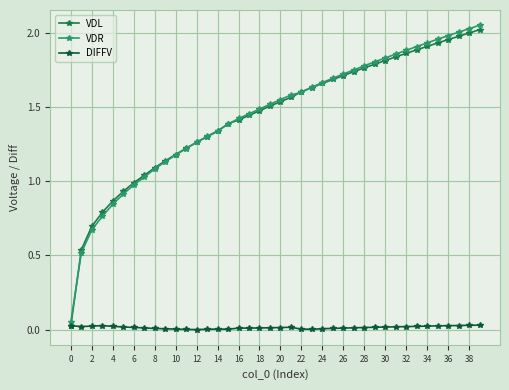

Which series has the largest range (max minus min)?

VDR